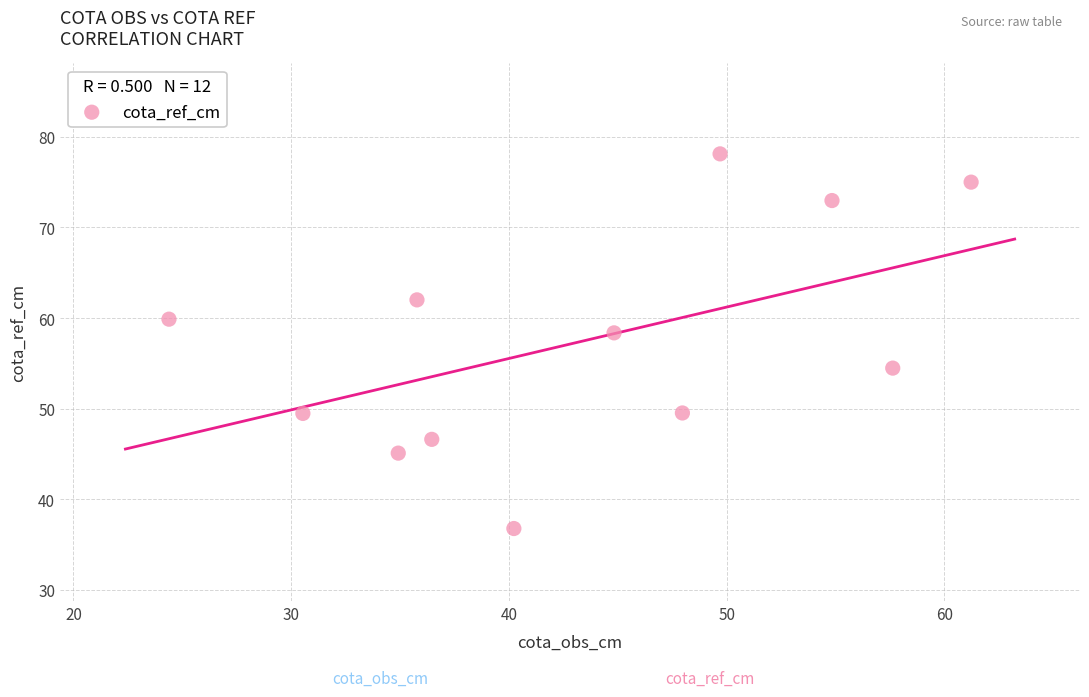

What is the range of X values (max minus min)?

36.8